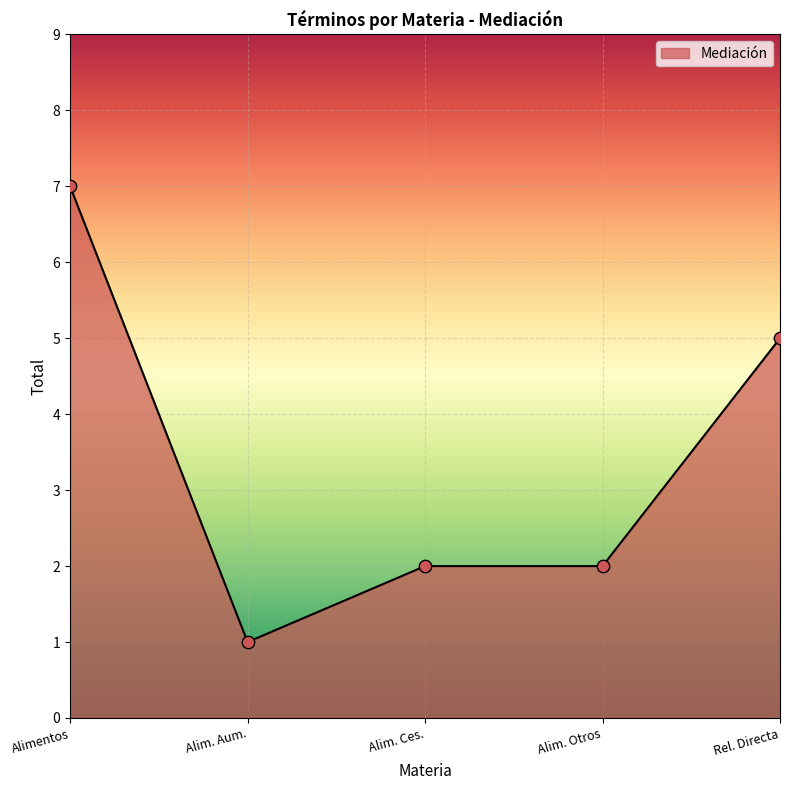

Approximately how many times larger is the value at Alim. Otros compared to Alimentos?

0.3